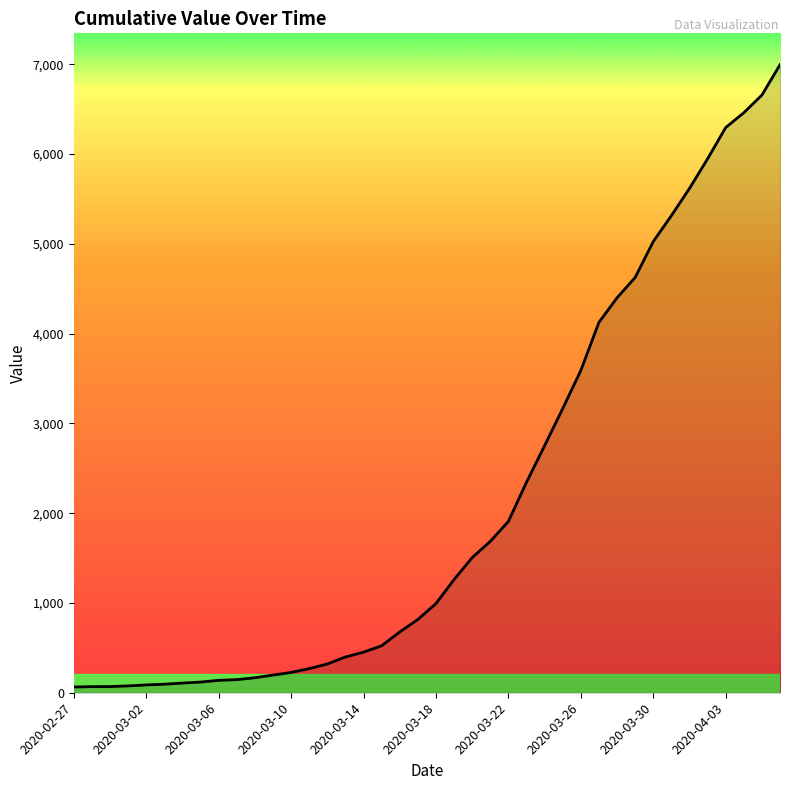

Count the number of categories in the chart.

40